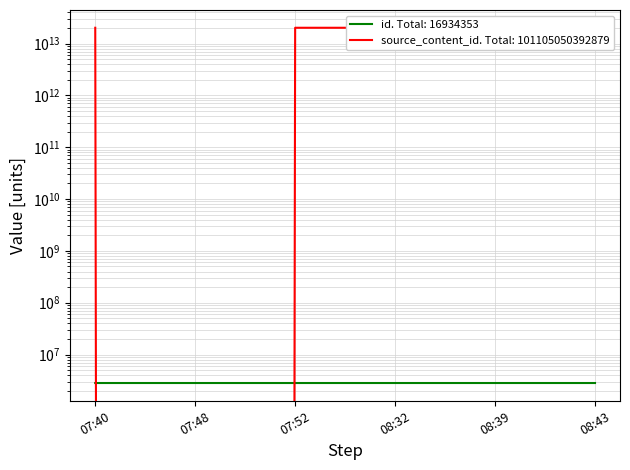

Where is the first local minimum for source_content_id?

07:48